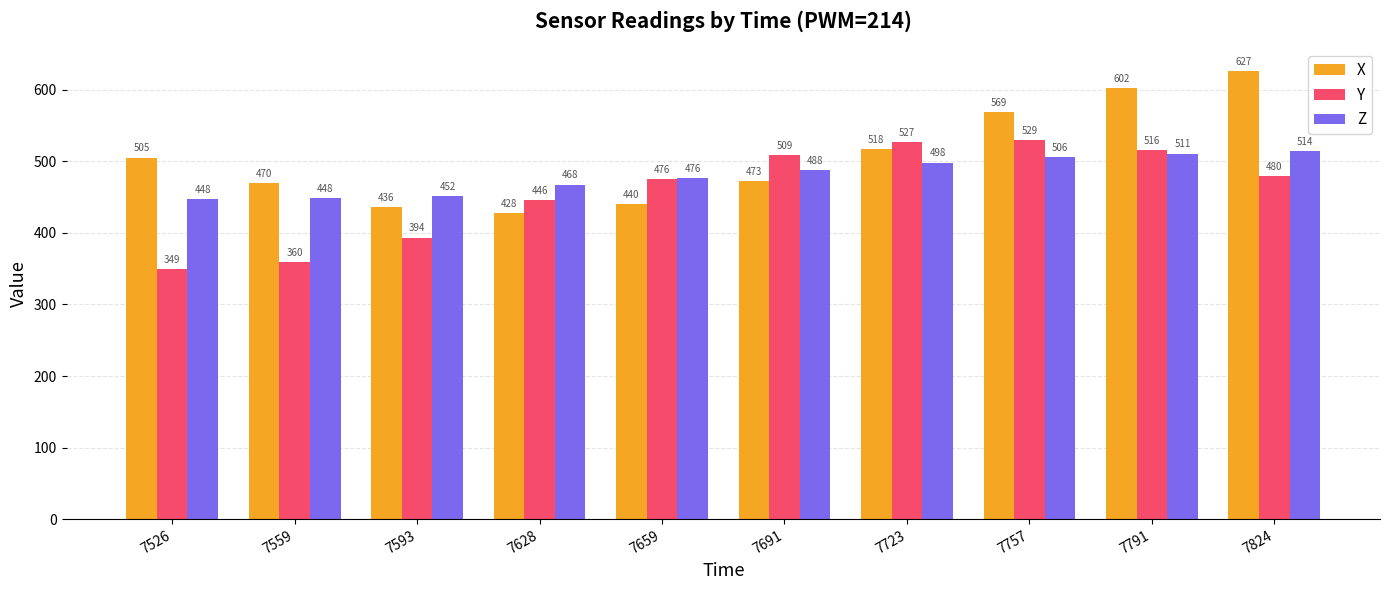

Which series has the largest total across all categories?

X